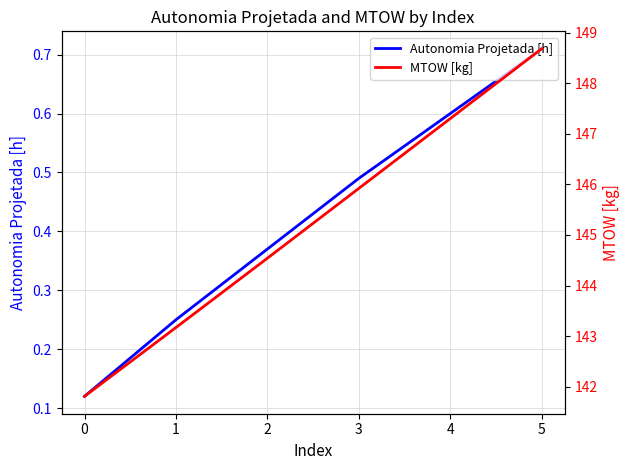

True or false: Autonomia Projetada [h] has a value of 0.0 at 0.

False